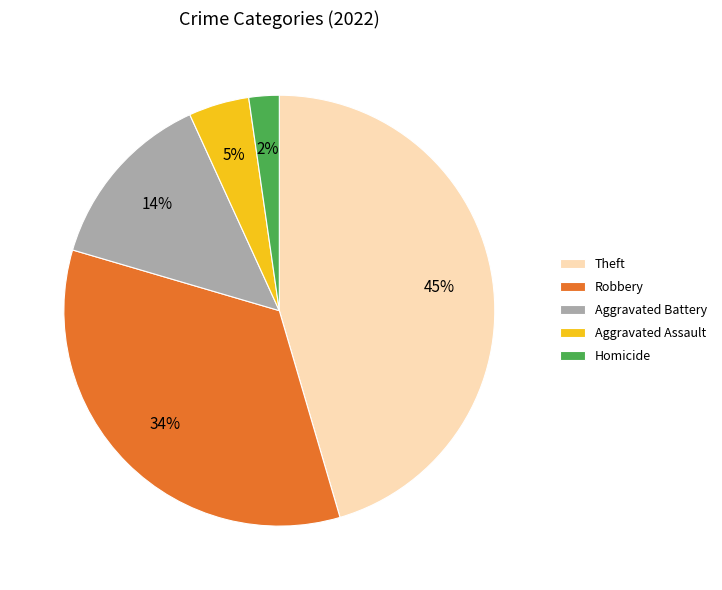

Which has a higher value, Robbery or Aggravated Assault?

Robbery